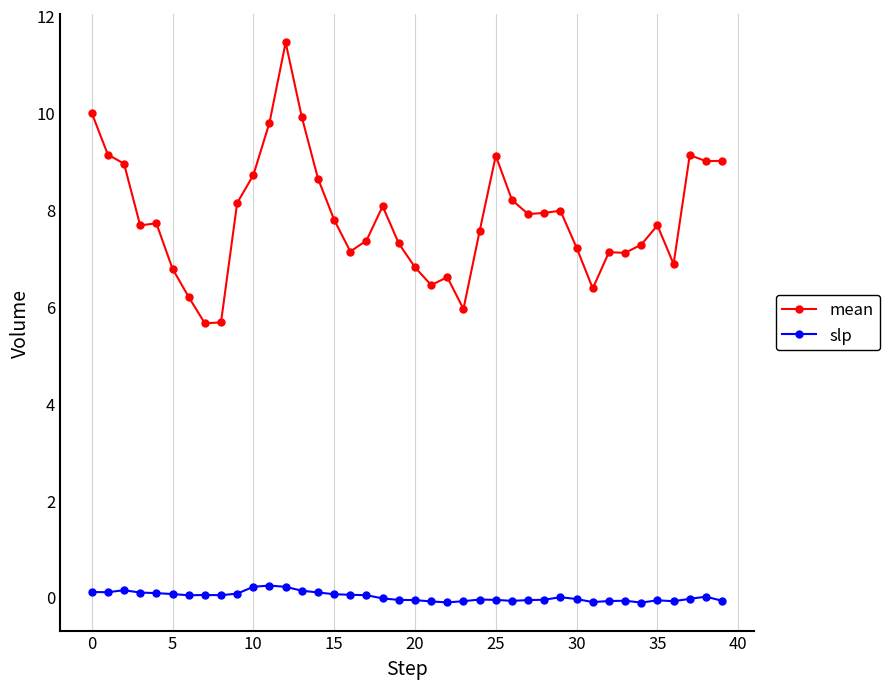

Which series has the largest total across all categories?

mean